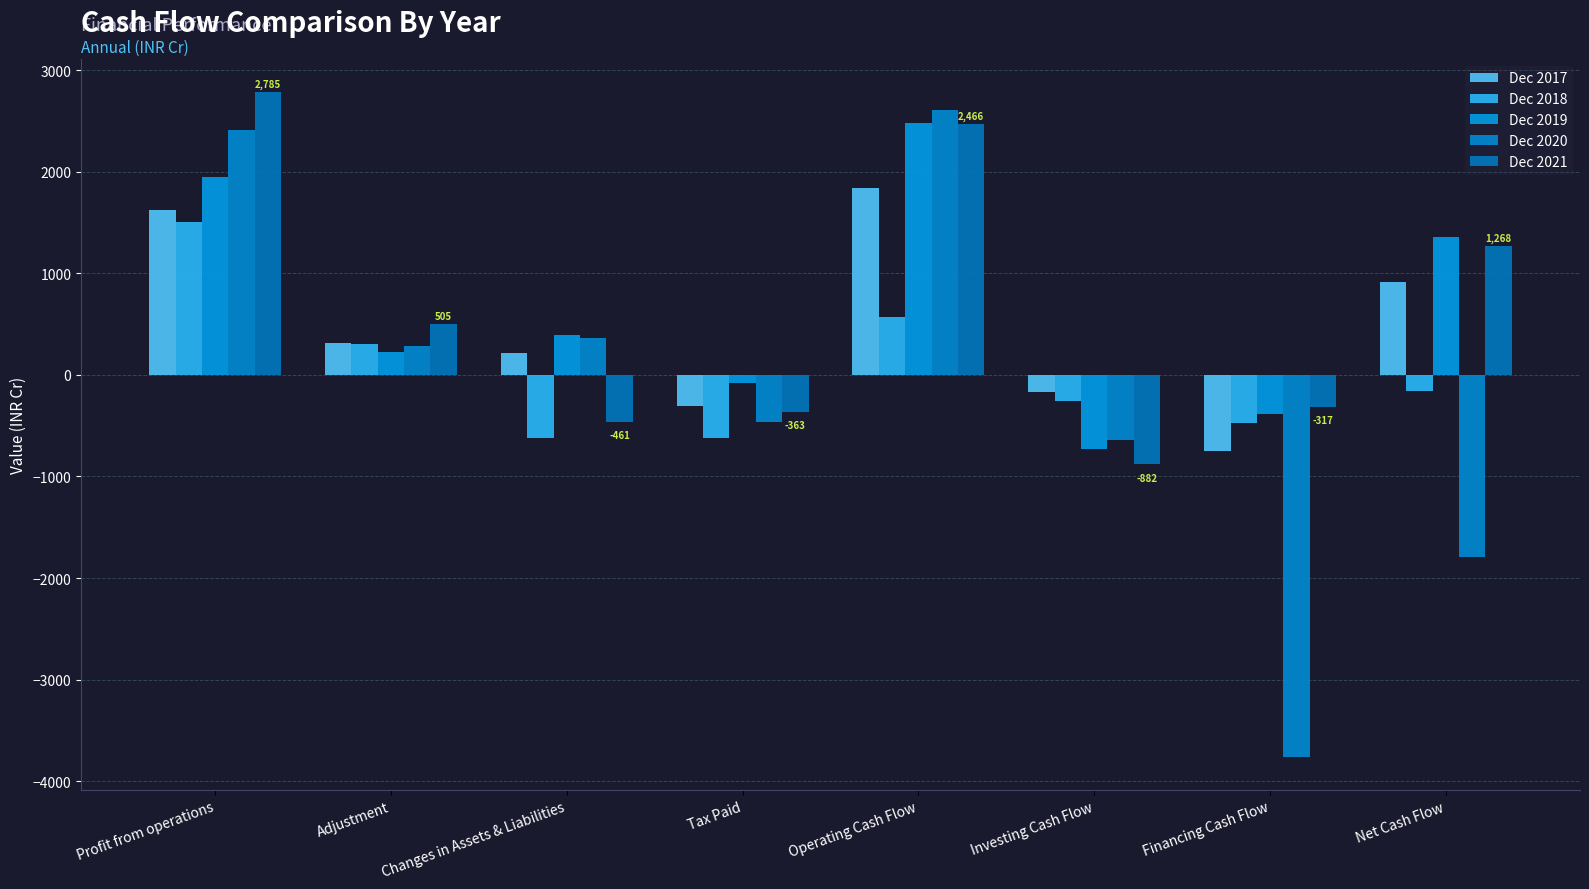

Reading left to right, what are all the values shown in this chart?

Dec 2017: Profit from operations=1619.1	Adjustment=313.8	Changes in Assets & Liabilities=213.6	Tax Paid=-310.1	Operating Cash Flow=1836.4	Investing Cash Flow=-172.9	Financing Cash Flow=-748.7	Net Cash Flow=914.9
Dec 2018: Profit from operations=1506.1	Adjustment=307.4	Changes in Assets & Liabilities=-616.6	Tax Paid=-625.0	Operating Cash Flow=571.9	Investing Cash Flow=-253.8	Financing Cash Flow=-478.4	Net Cash Flow=-160.3
Dec 2019: Profit from operations=1948.0	Adjustment=228.9	Changes in Assets & Liabilities=388.4	Tax Paid=-80.7	Operating Cash Flow=2484.7	Investing Cash Flow=-733.9	Financing Cash Flow=-388.8	Net Cash Flow=1362.0
Dec 2020: Profit from operations=2414.4	Adjustment=289.0	Changes in Assets & Liabilities=367.6	Tax Paid=-464.8	Operating Cash Flow=2606.2	Investing Cash Flow=-641.4	Financing Cash Flow=-3760.4	Net Cash Flow=-1795.7
Dec 2021: Profit from operations=2785.2	Adjustment=505.4	Changes in Assets & Liabilities=-461.5	Tax Paid=-362.9	Operating Cash Flow=2466.3	Investing Cash Flow=-881.8	Financing Cash Flow=-316.8	Net Cash Flow=1267.7